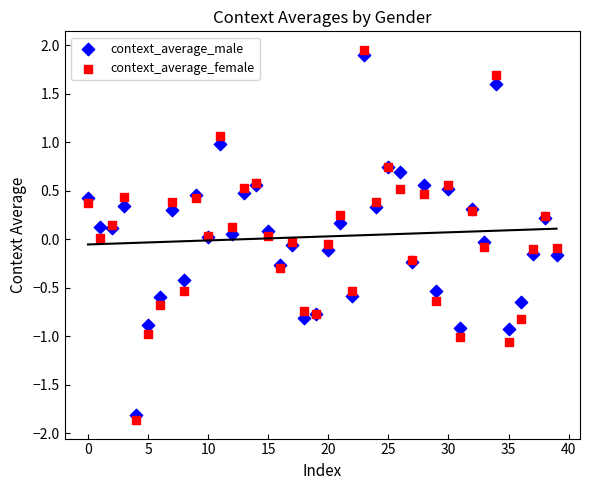

Which series has the widest spread of Y values?

context_average_female